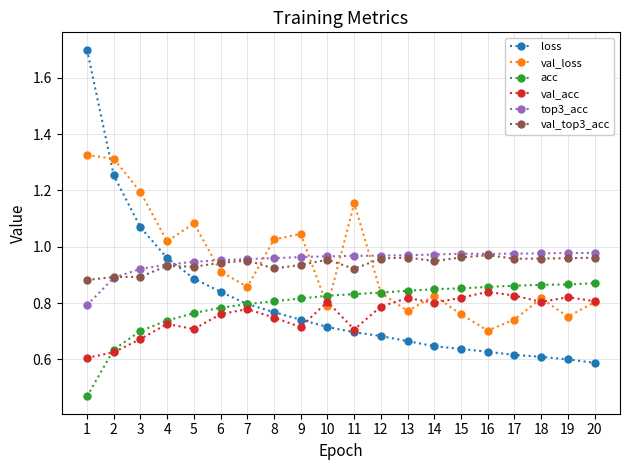

How many distinct data groups are displayed?

6